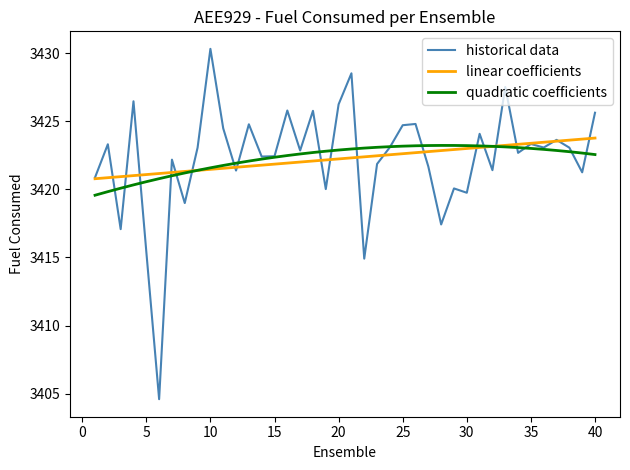

What is the smallest value displayed?

3404.6